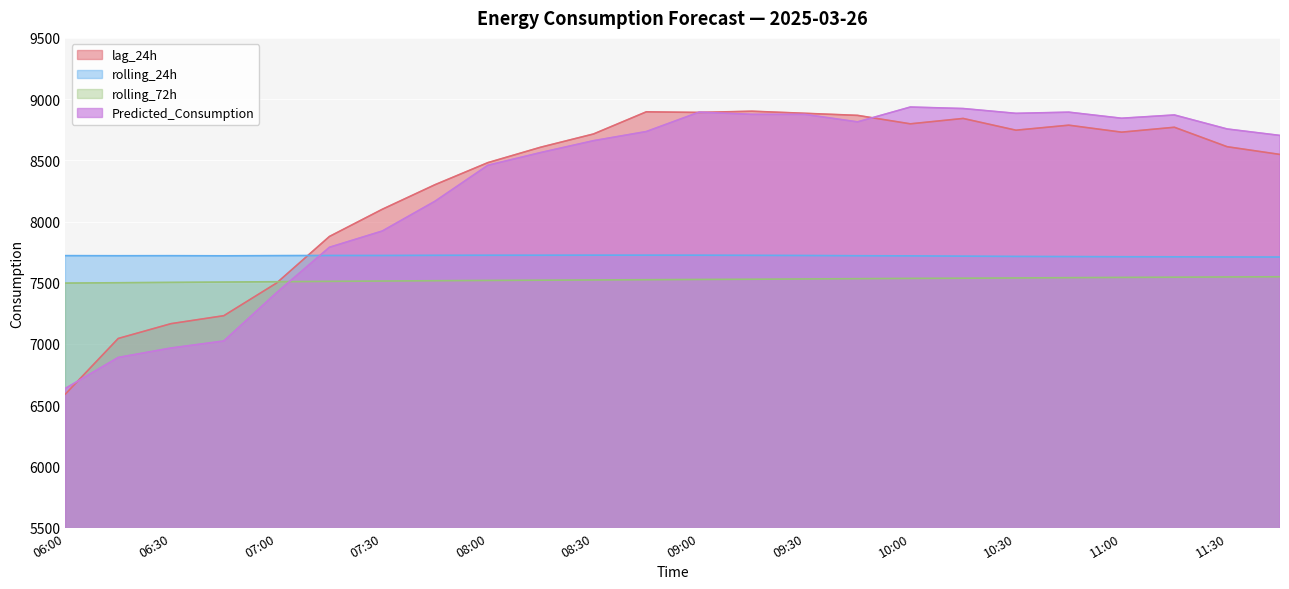

What is the label of the 22nd point from the right?

06:30